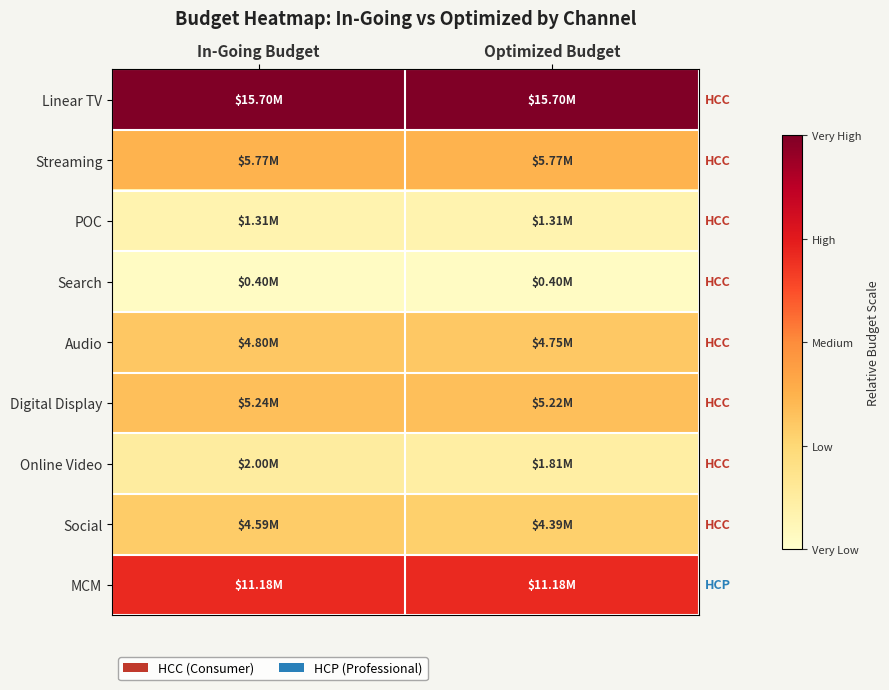

Reading right to left, list all the values displayed in this chart.

Linear TV: Optimized Budget=1.0	In-Going Budget=1.0
Streaming: Optimized Budget=0.4	In-Going Budget=0.4
POC: Optimized Budget=0.1	In-Going Budget=0.1
Search: Optimized Budget=0.0	In-Going Budget=0.0
Audio: Optimized Budget=0.3	In-Going Budget=0.3
Digital Display: Optimized Budget=0.3	In-Going Budget=0.3
Online Video: Optimized Budget=0.1	In-Going Budget=0.1
Social: Optimized Budget=0.3	In-Going Budget=0.3
MCM: Optimized Budget=0.7	In-Going Budget=0.7